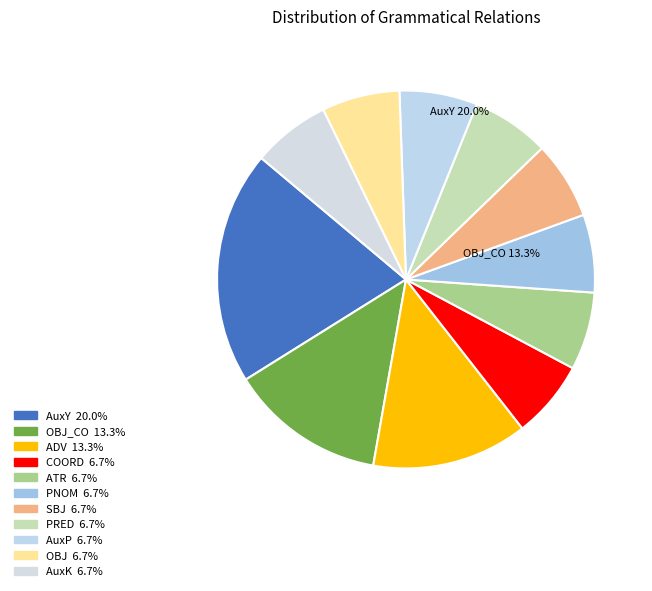

Which slice is the smallest?

COORD